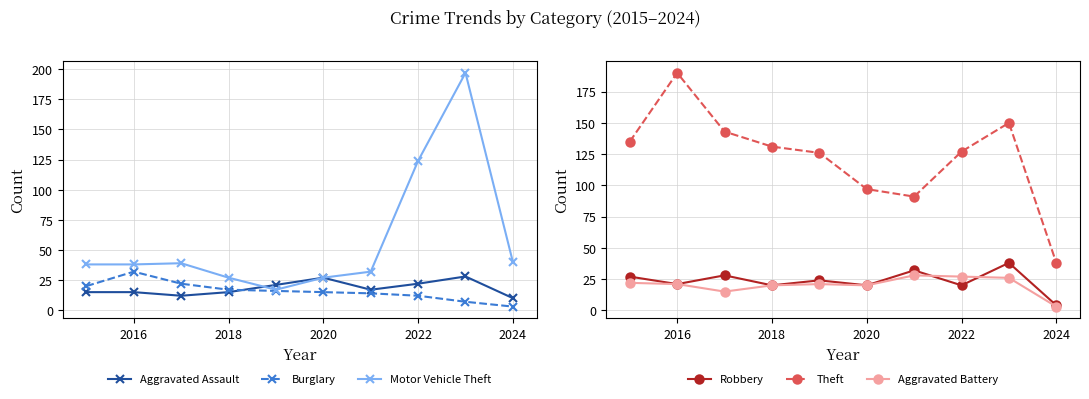

After their last crossing, which series has the higher values: Motor Vehicle Theft or Theft?

Motor Vehicle Theft